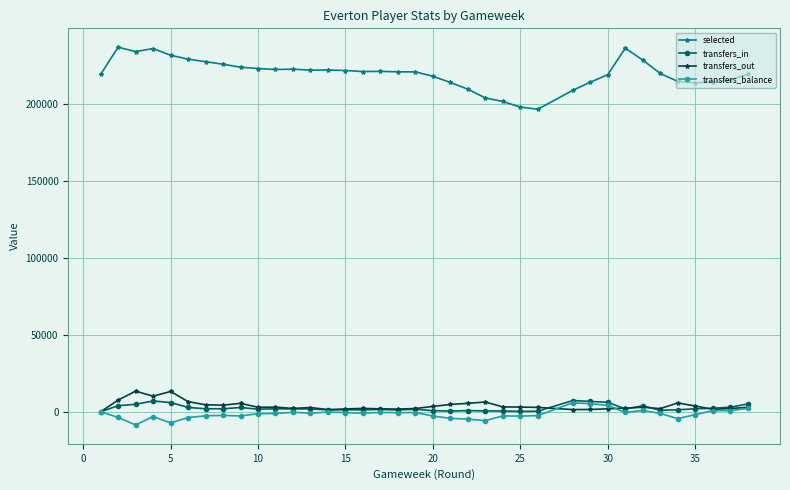

At how many categories does at least one series exceed 119662?

37